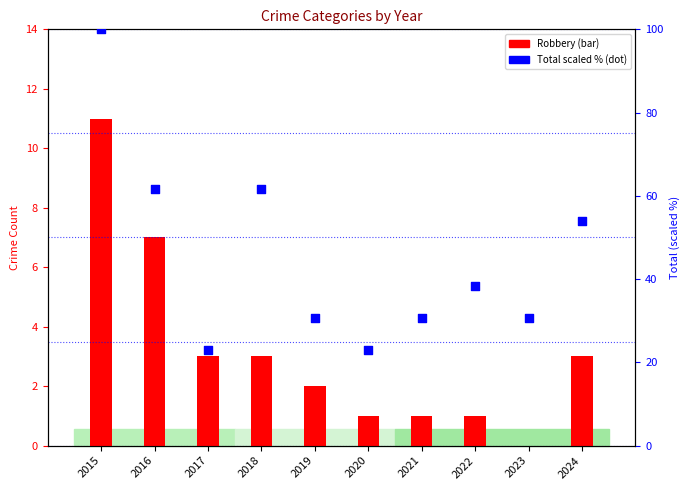

Is the value of Robbery at 2021 greater than the value of Total (scaled %) at 2022?

No